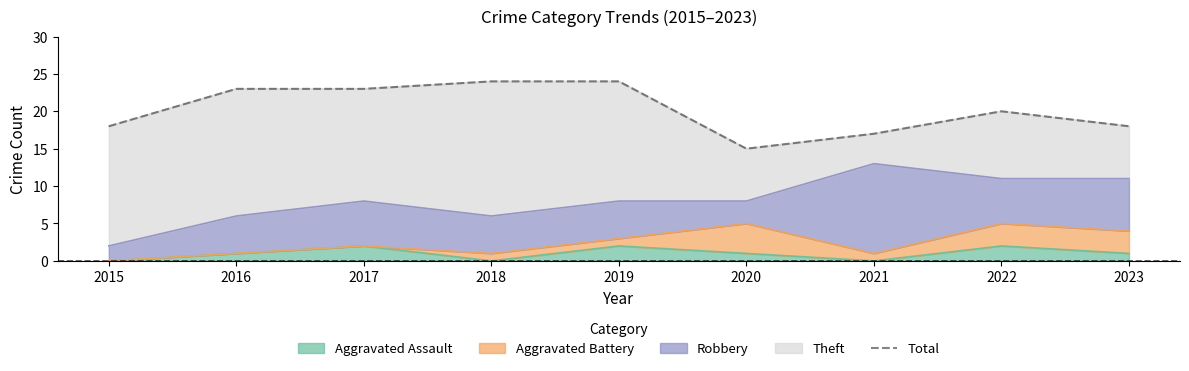

What is the change in value from 2019 to 2023?

-6